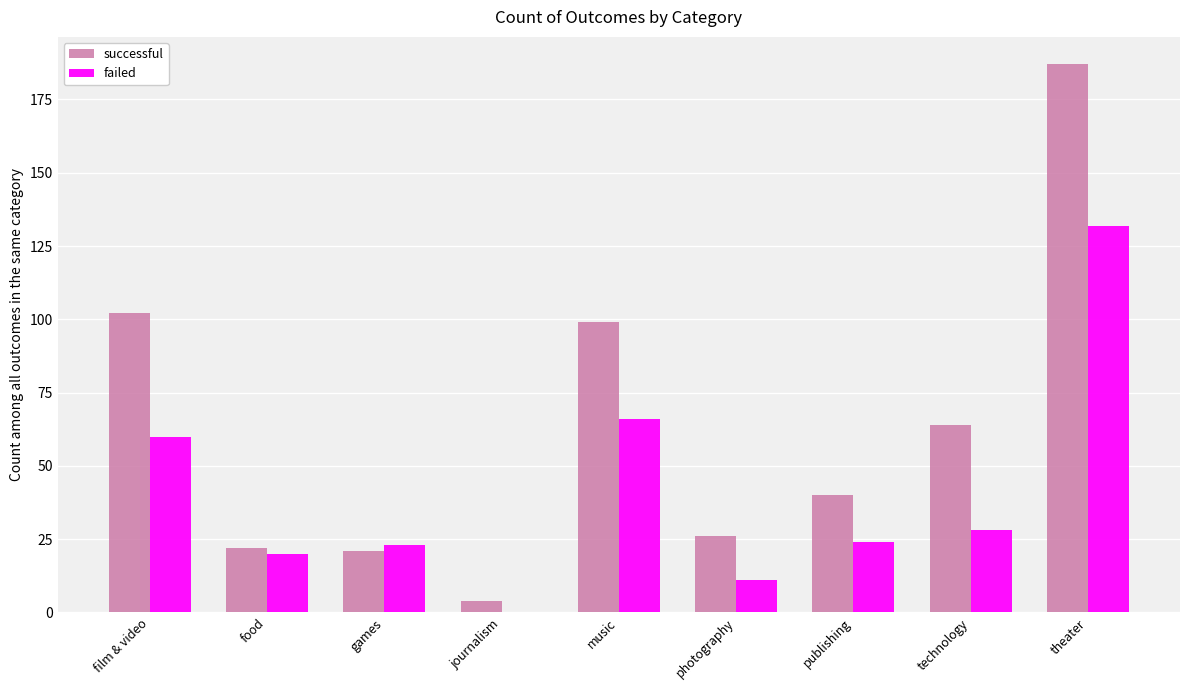

Is it true that failed equals 24 at publishing?

True